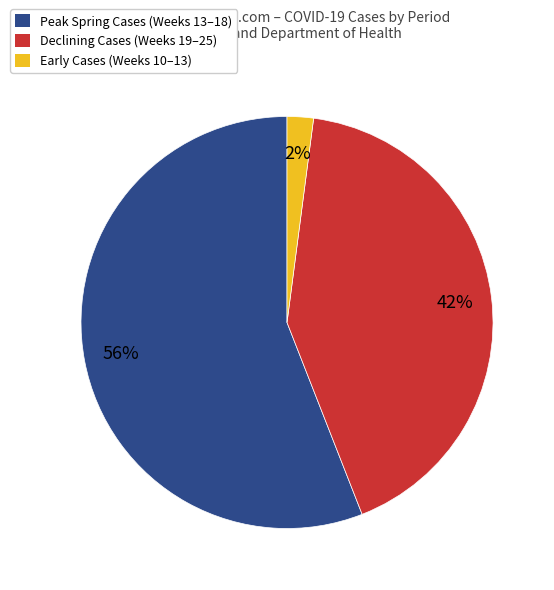

To the nearest percent, what is the average slice percentage?

33%